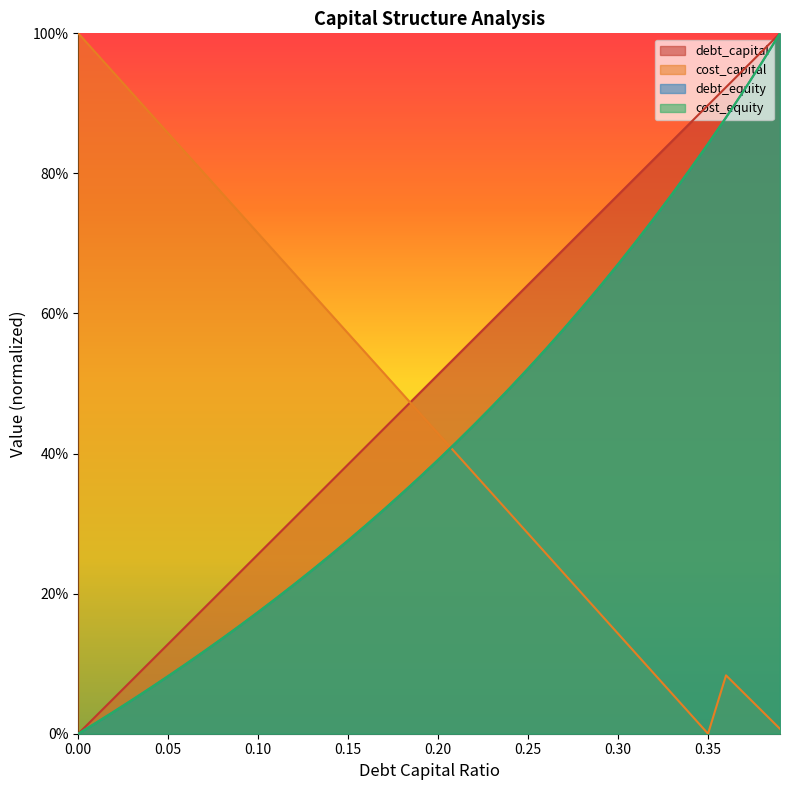

Where is the first local maximum for cost_capital?

0.36